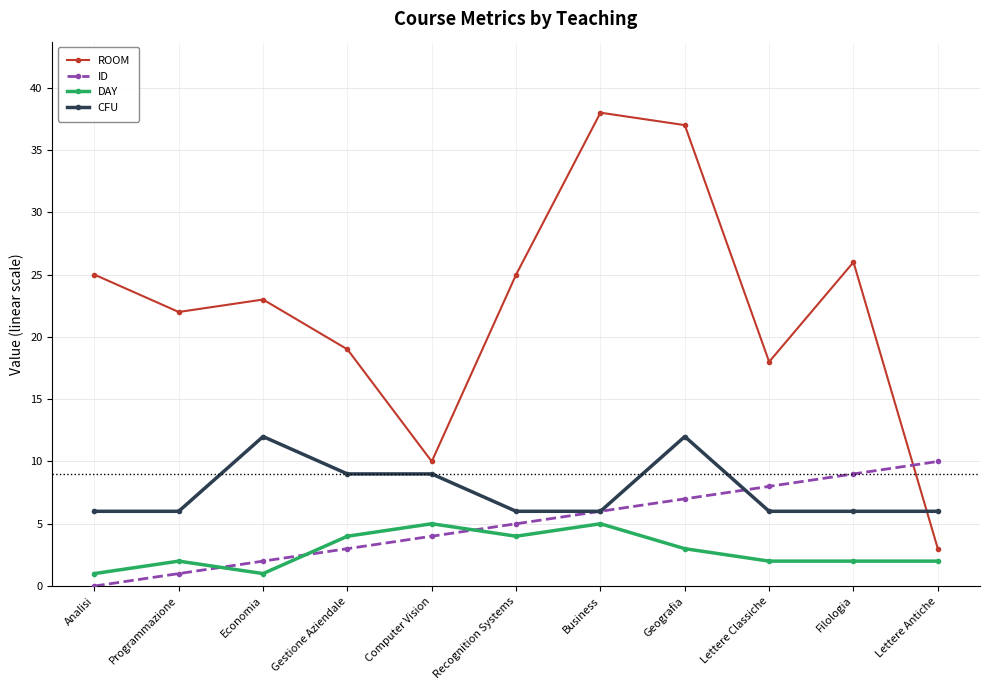

What is the difference between the maximum and second lowest values in the ID series?

9